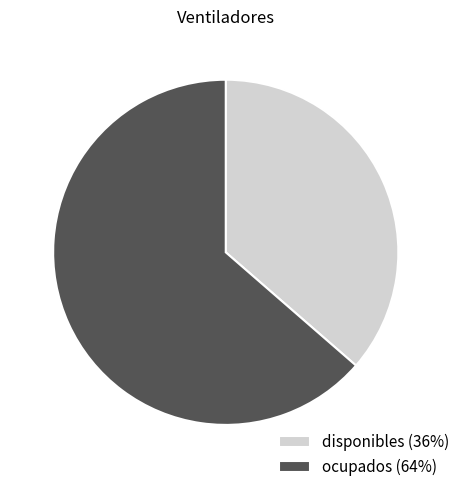

What is the smallest slice in the pie chart?

disponibles